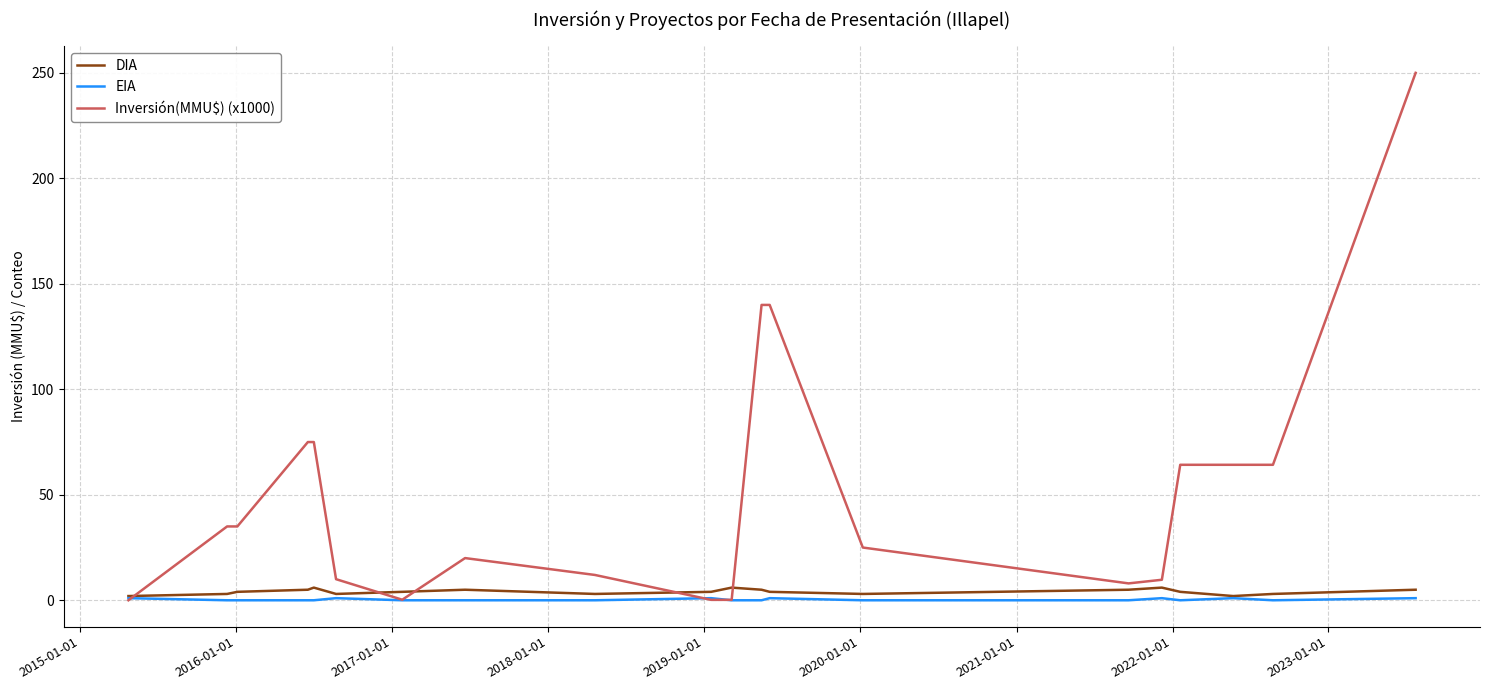

Which series has the largest total across all categories?

Inversión(MMU$) (x1000)